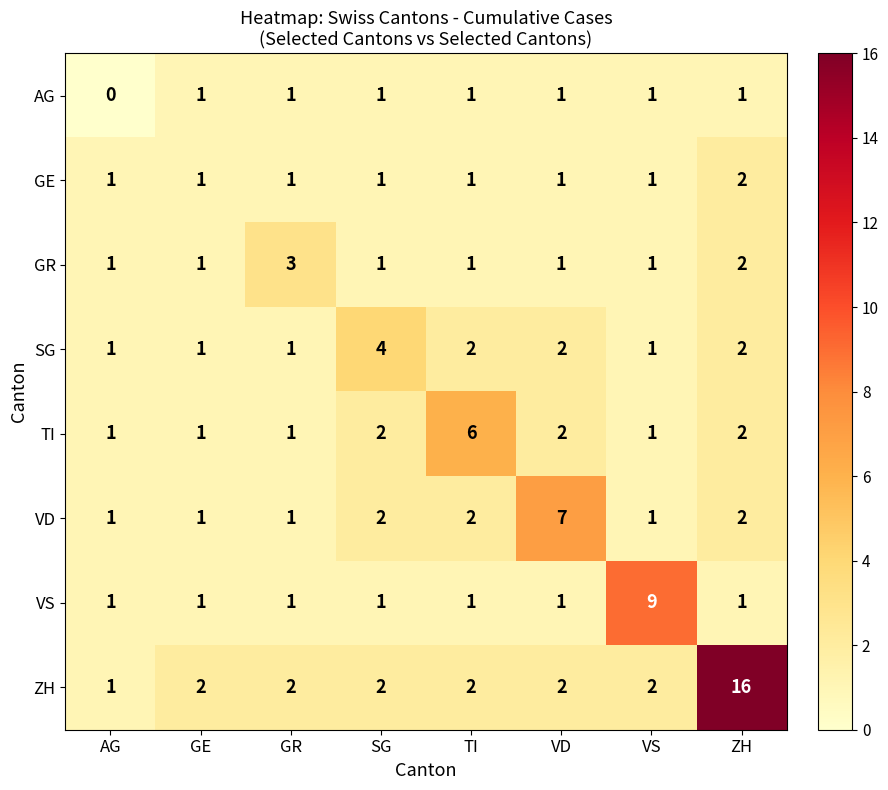

List the series in order of their peak value, highest first.

ZH, VS, VD, TI, SG, GR, GE, AG